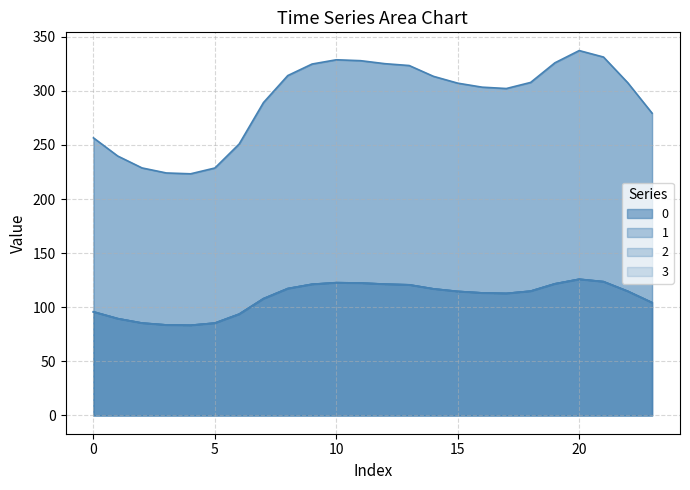

The 0 series shows 224.1 at 3. True or false?

True